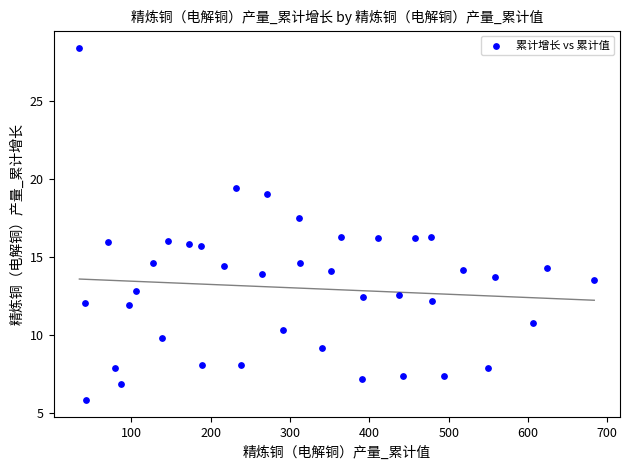

What is the range of X values (max minus min)?

649.3